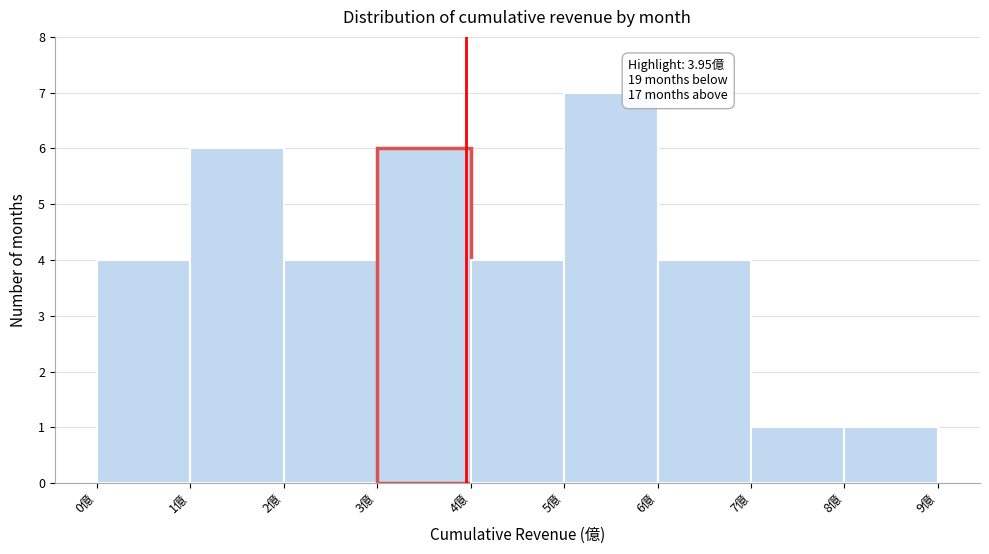

Over which range of the x-axis is the bar tallest?

5 to 6